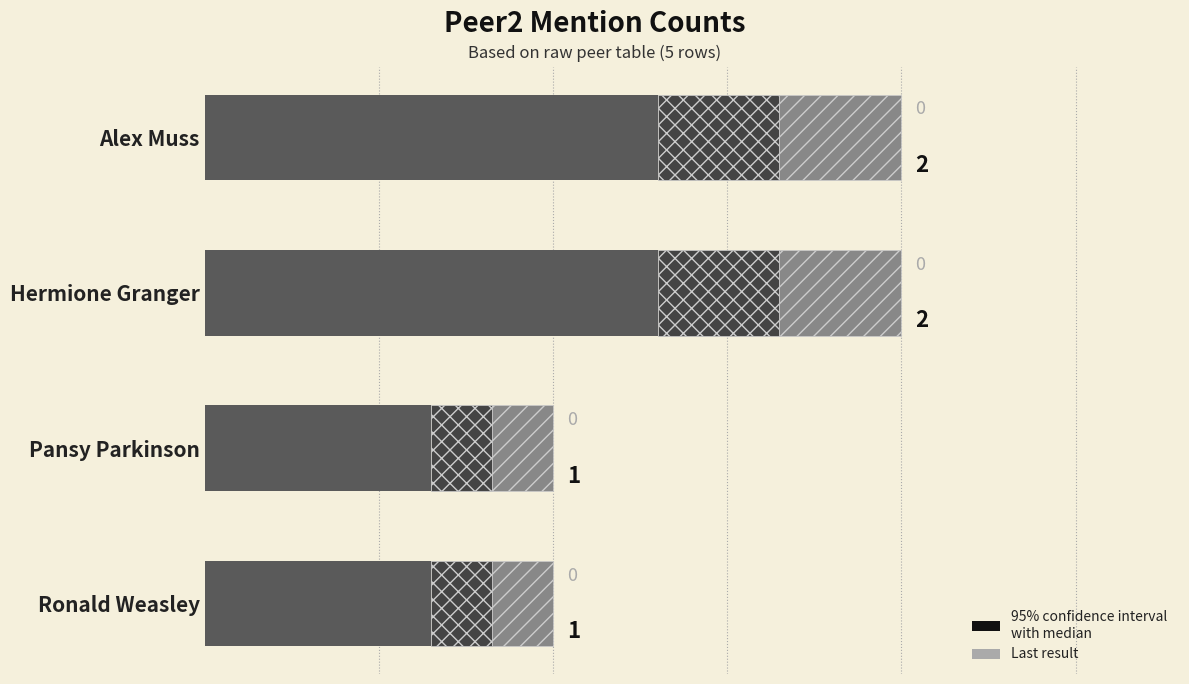

True or false: Confidence interval has a value of 0.4 at Alex Muss.

True